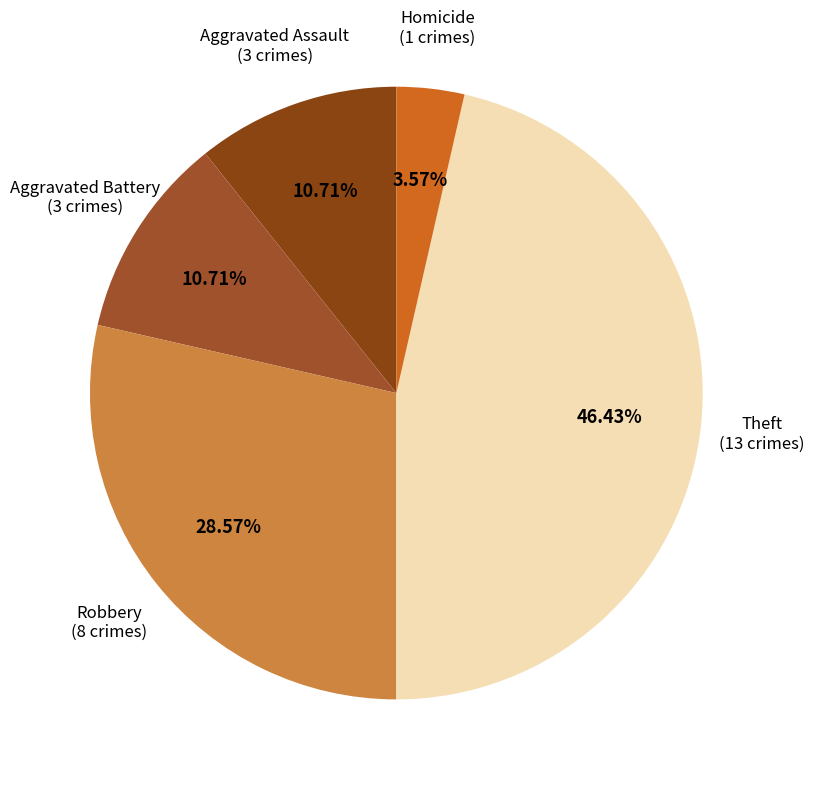

Count the number of slices in the pie.

5